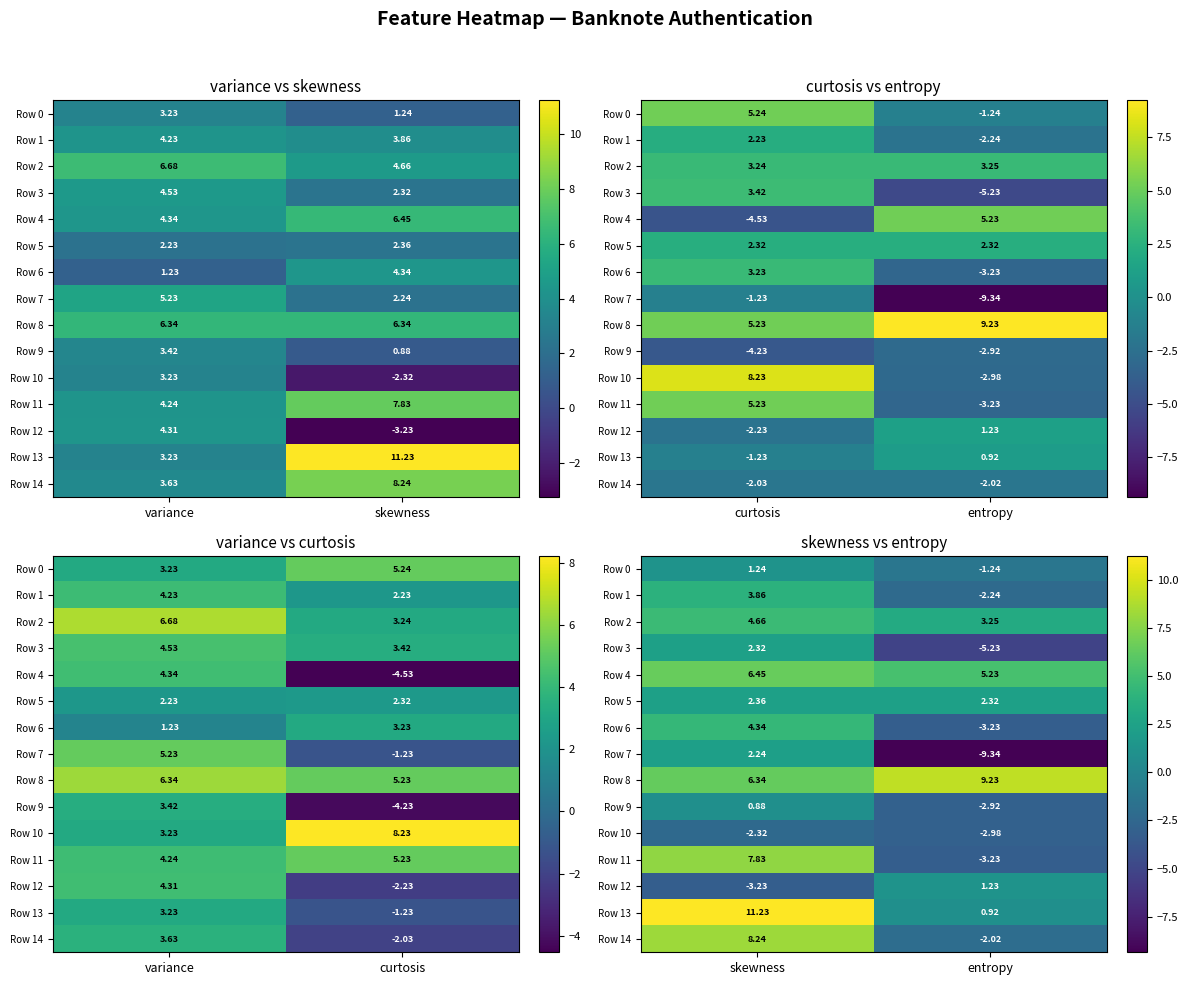

Which category has the lowest value across all series?

entropy